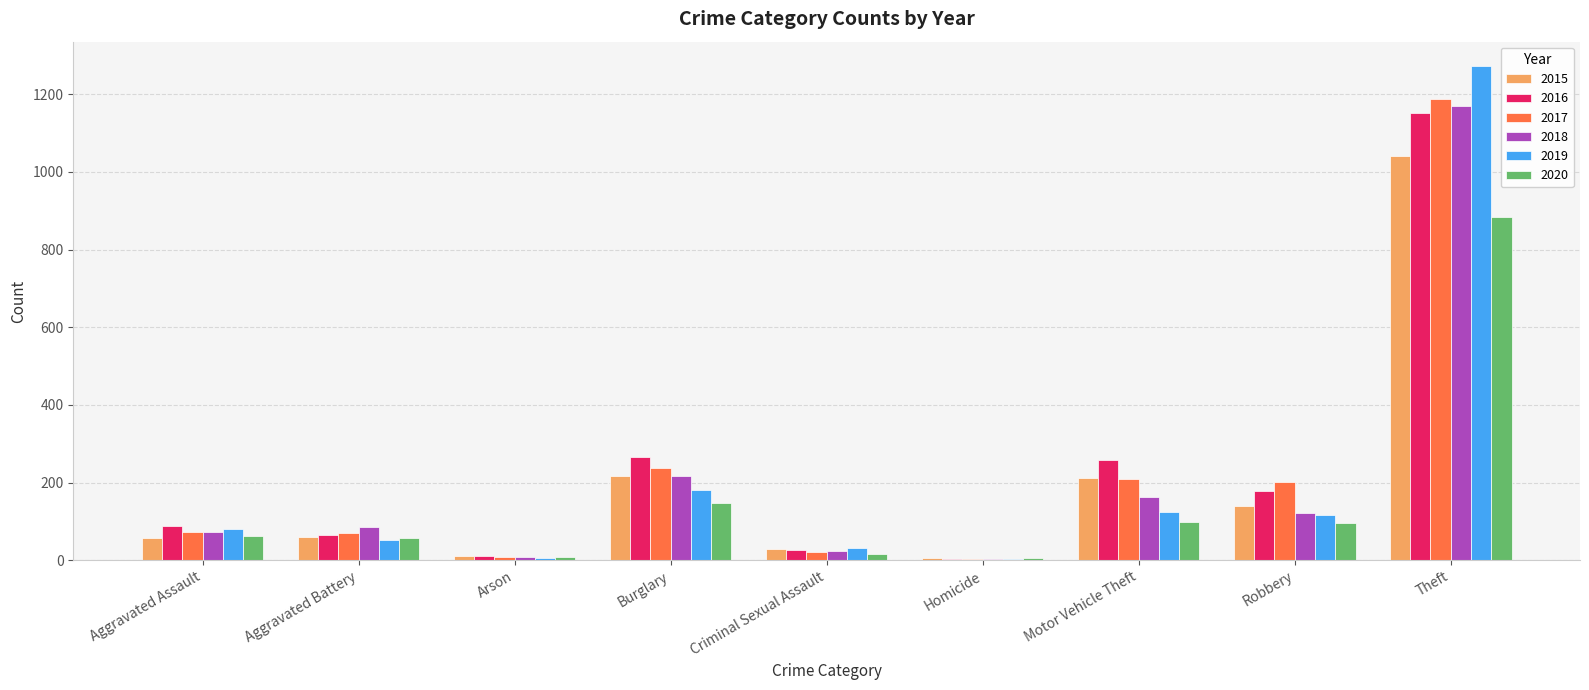

The value of 2017 at Aggravated Assault is 122. True or false?

False